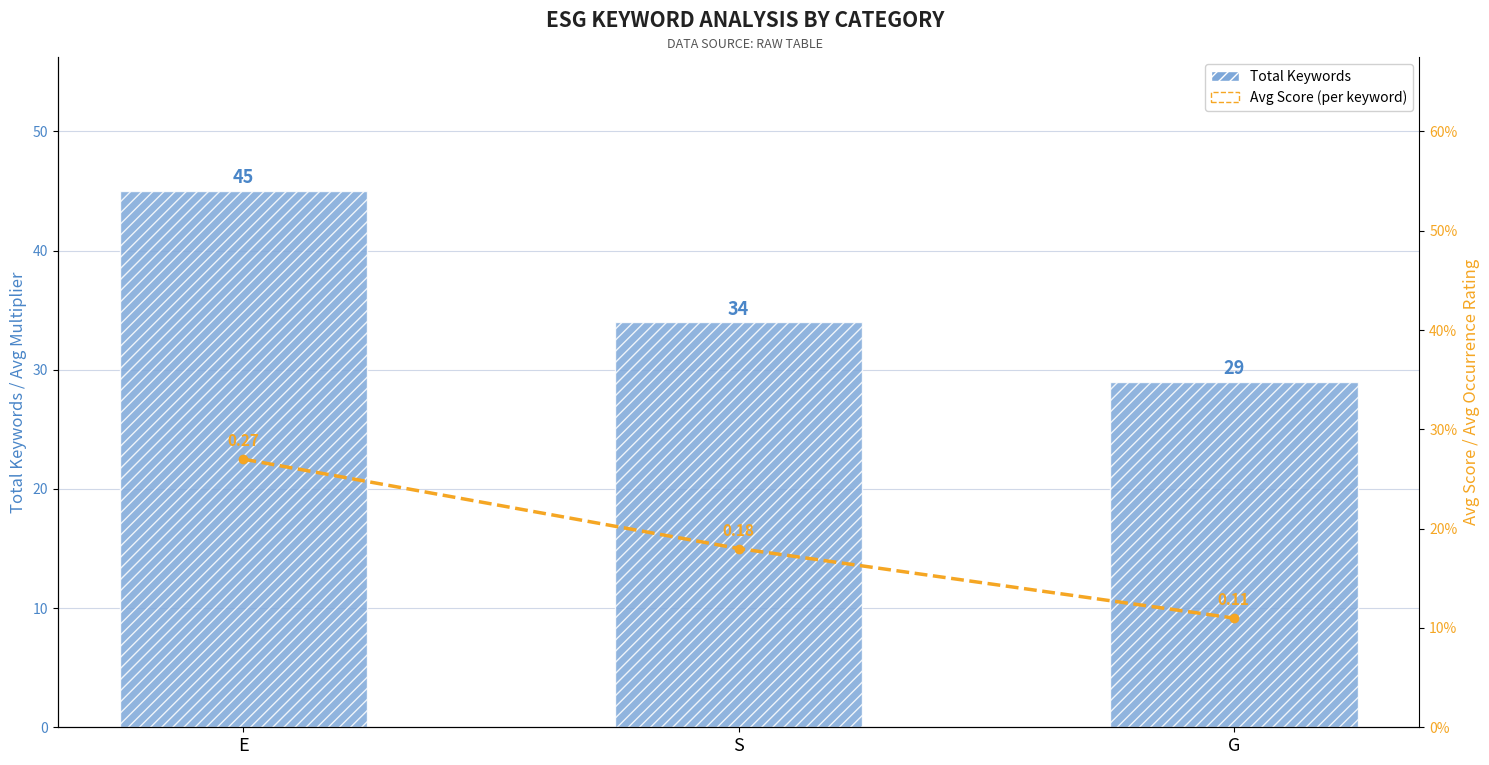

At which label does Avg Score reach its minimum?

G